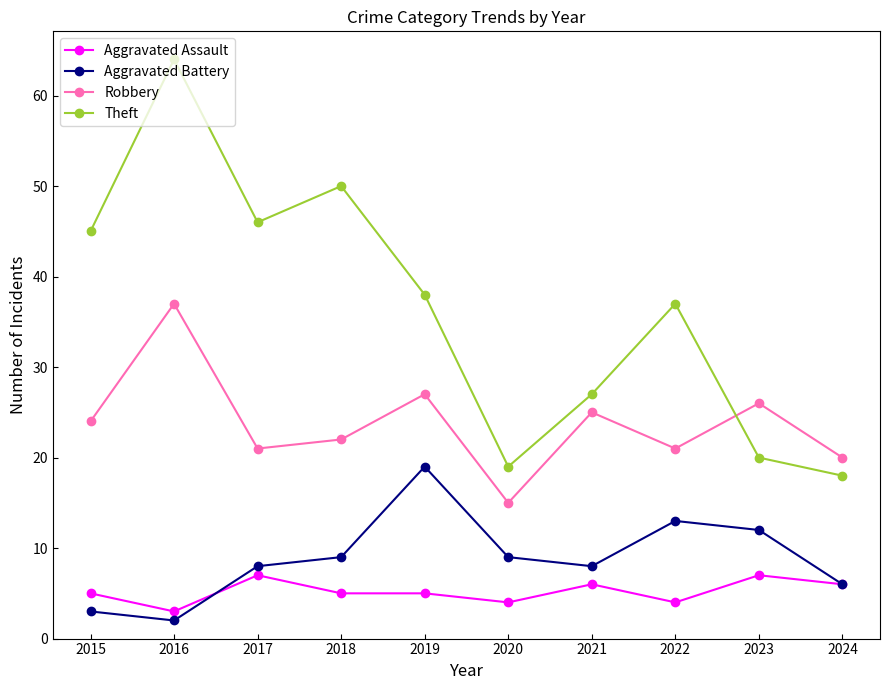

Which label corresponds to the smallest value in the chart?

2016